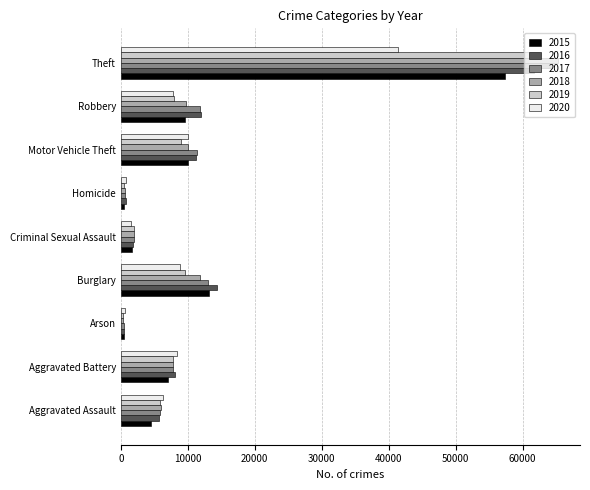

True or false: 2017 has a value of 1960 at Criminal Sexual Assault.

True